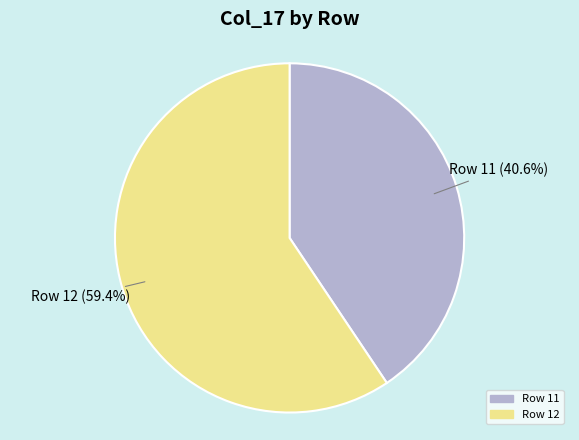

Does any single category account for the majority?

Yes